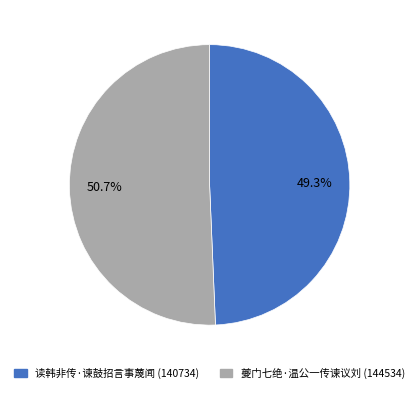

What percentage is the 夔门七绝·温公一传谏议刘 slice, to the nearest percent?

51%